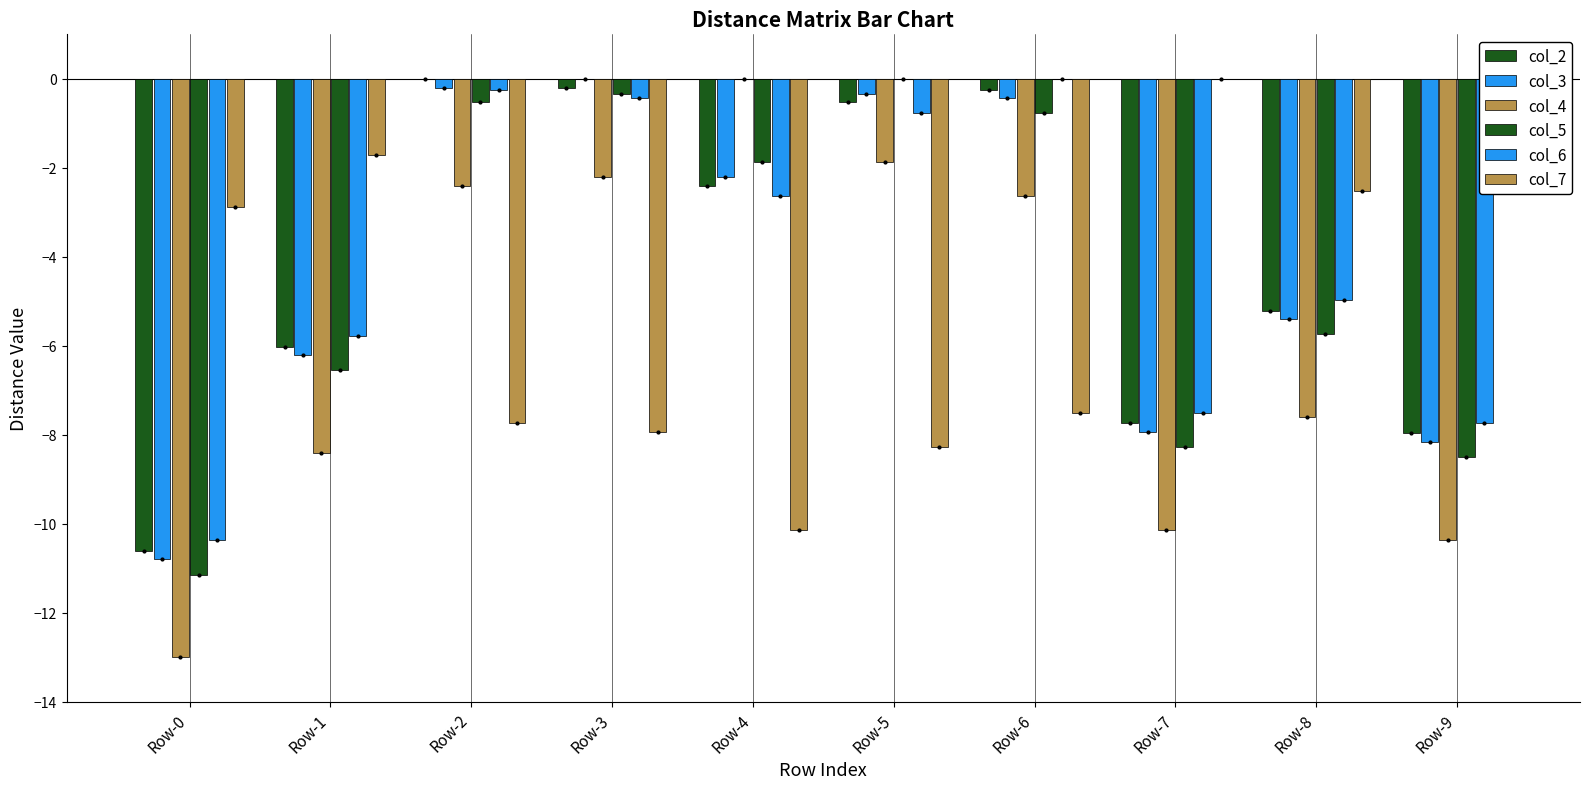

What is the difference between the highest and lowest values at Row-5?

8.3